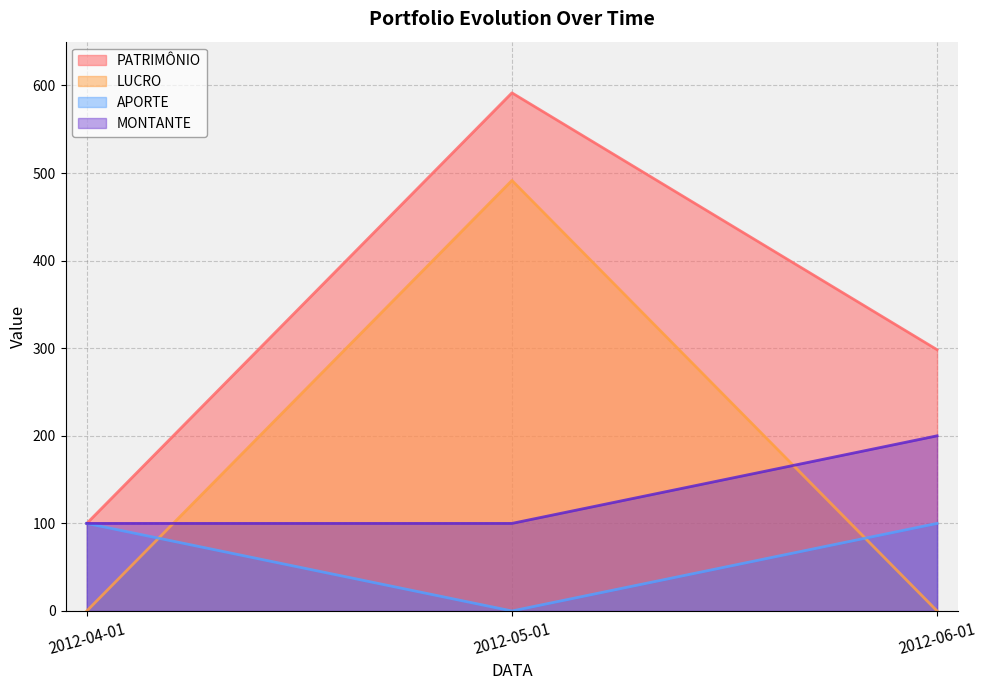

Rank the series at 2012-04-01 from lowest to highest value.

LUCRO, PATRIMÔNIO, APORTE, MONTANTE